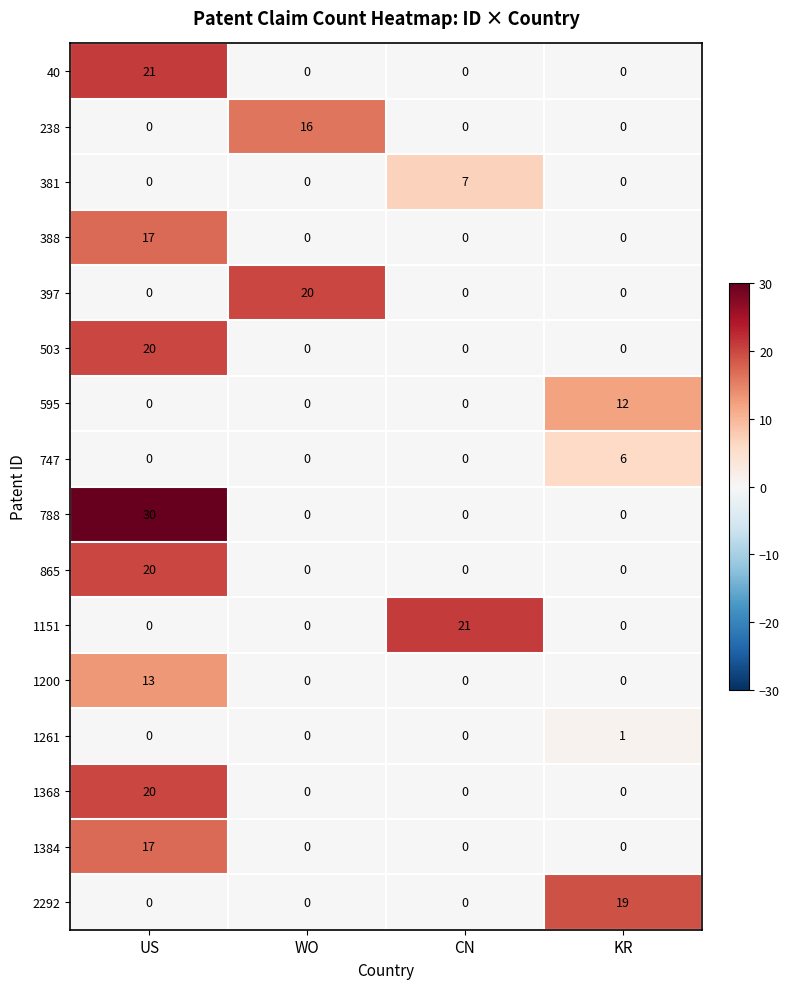

What is the average value of the 397 series?

5